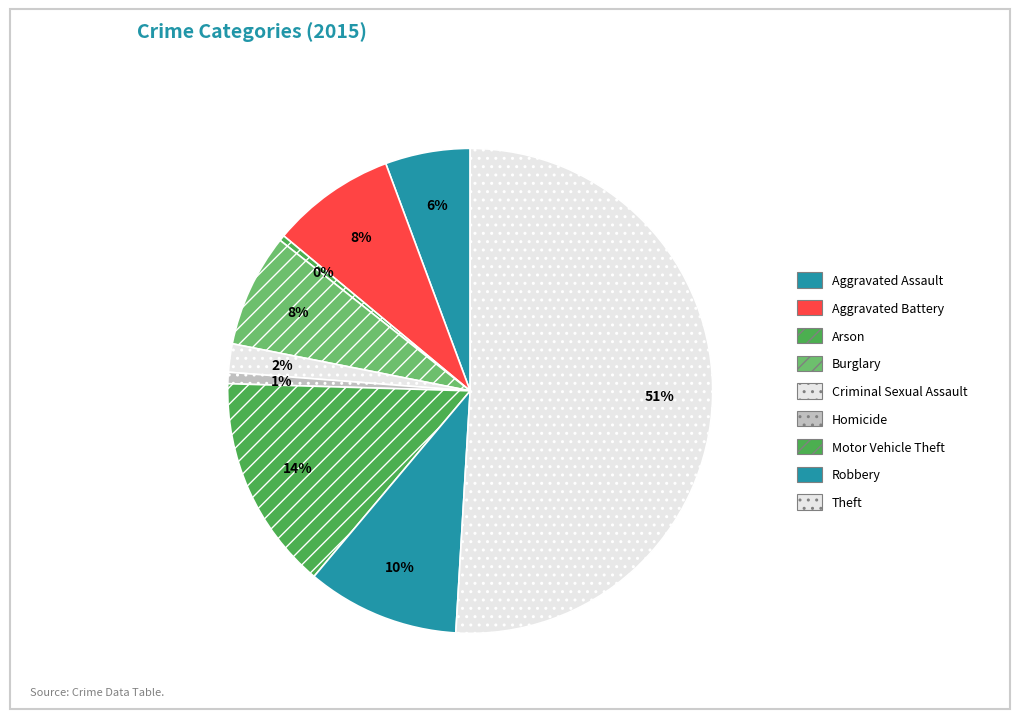

To the nearest percent, what portion does Aggravated Battery represent?

8%